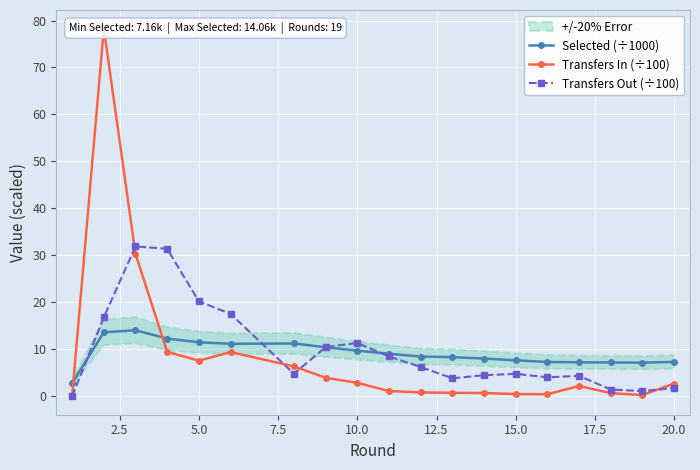

Which series has the widest spread of values?

Transfers In (÷100)